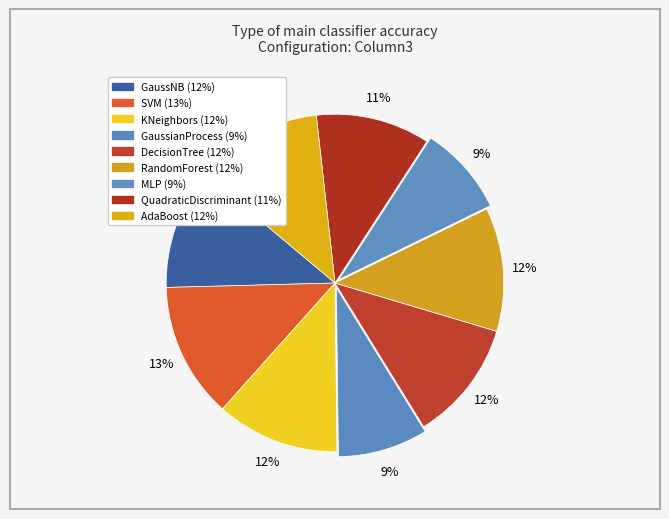

Combined, what portion of the pie is GaussNB and DecisionTree?

23.1%